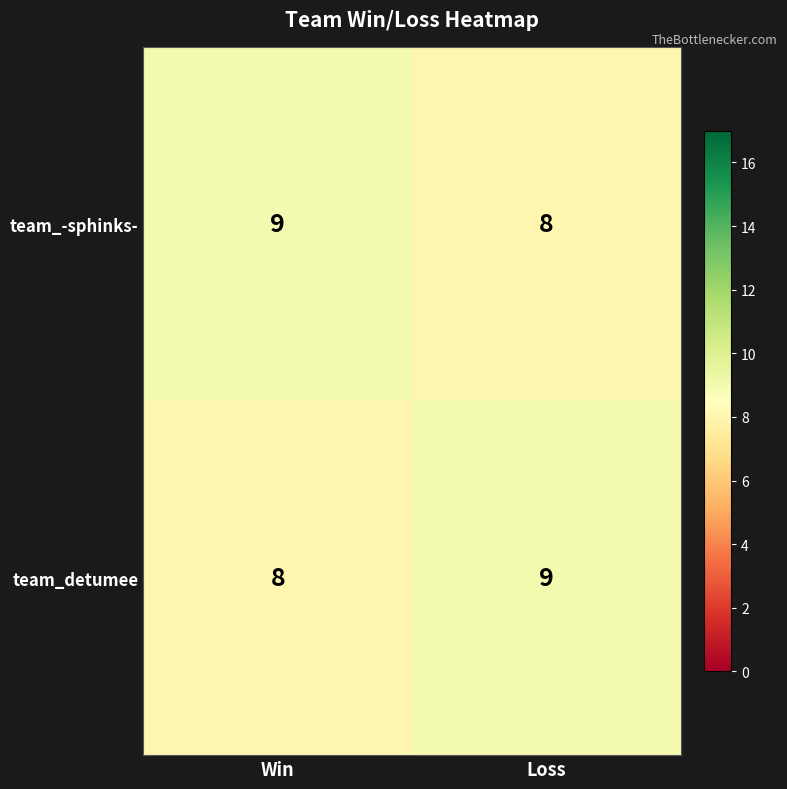

What is the sum of all team_detumee values?

17